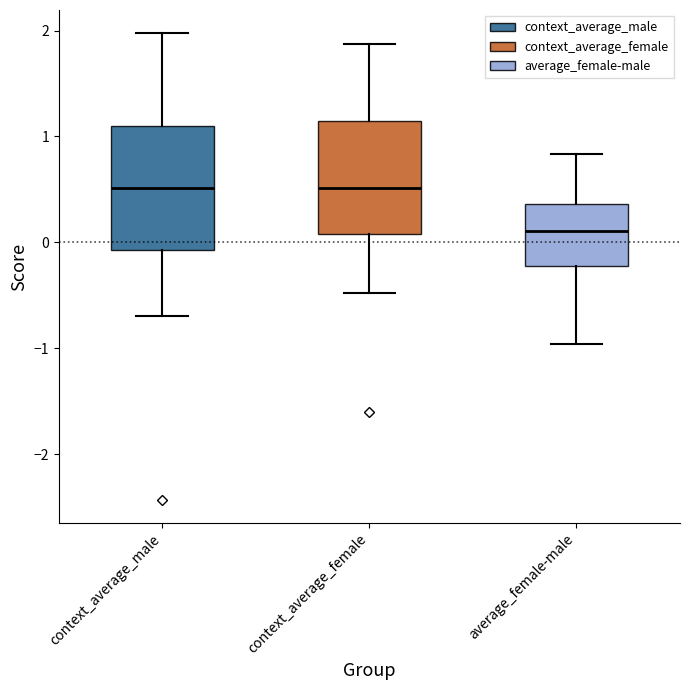

Reading left to right, transcribe this box plot: for each box, give where its median line is, the range the box spans, and where its two whiskers end, as read against the y-axis. The values are not printed on the chart, so give them approximately, as read against the axis.

context_average_male: median 0.5, box -0.1 to 1.1, whiskers -0.7 to 2.0
context_average_female: median 0.5, box 0.1 to 1.1, whiskers -0.5 to 1.9
average_female-male: median 0.1, box -0.2 to 0.4, whiskers -1.0 to 0.8